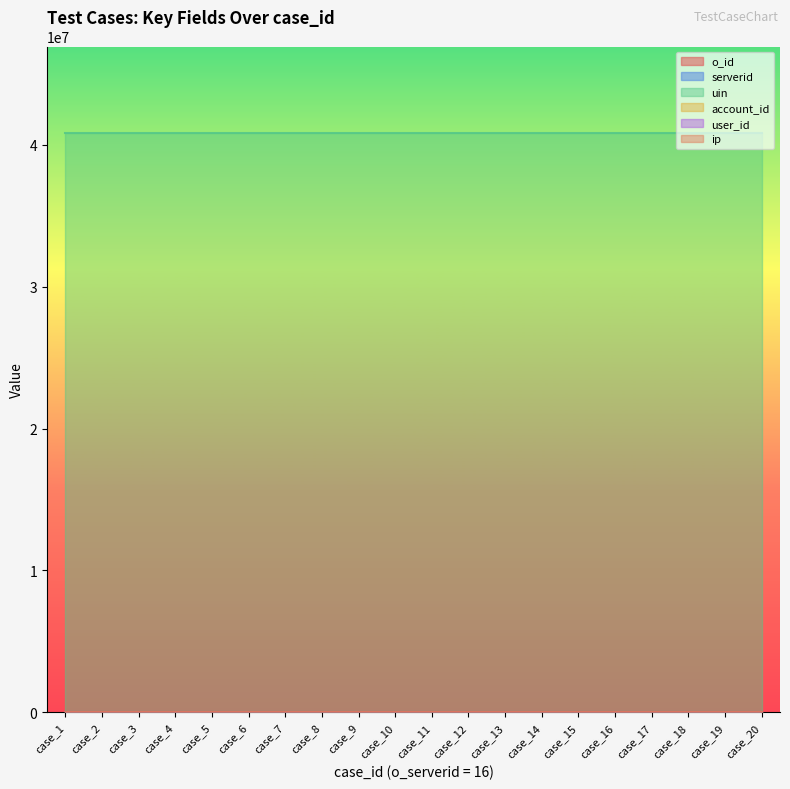

Which category has the lowest value in the o_id series?

case_1